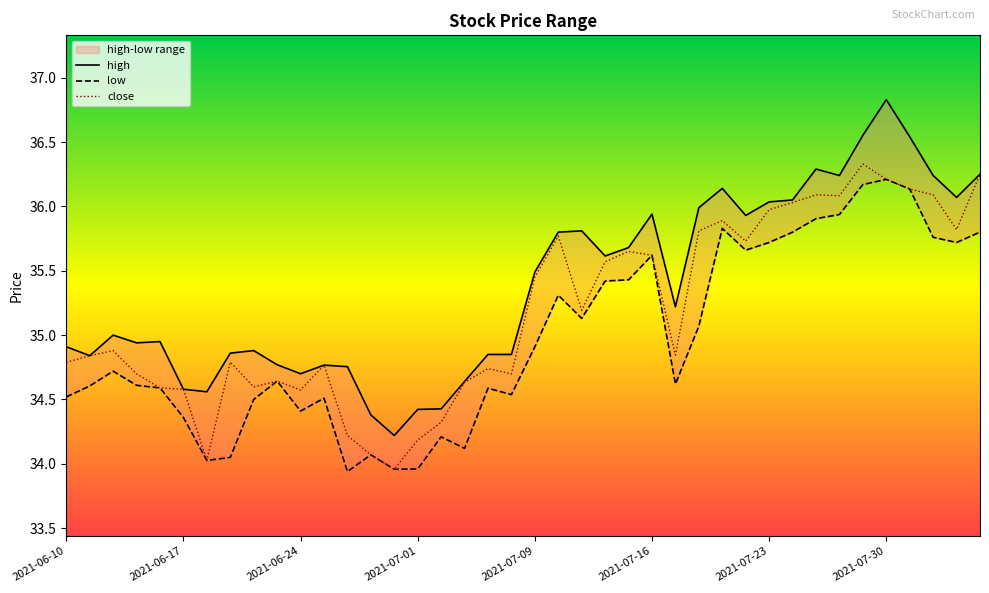

What is the total value across all series at 2021-06-14?

104.6